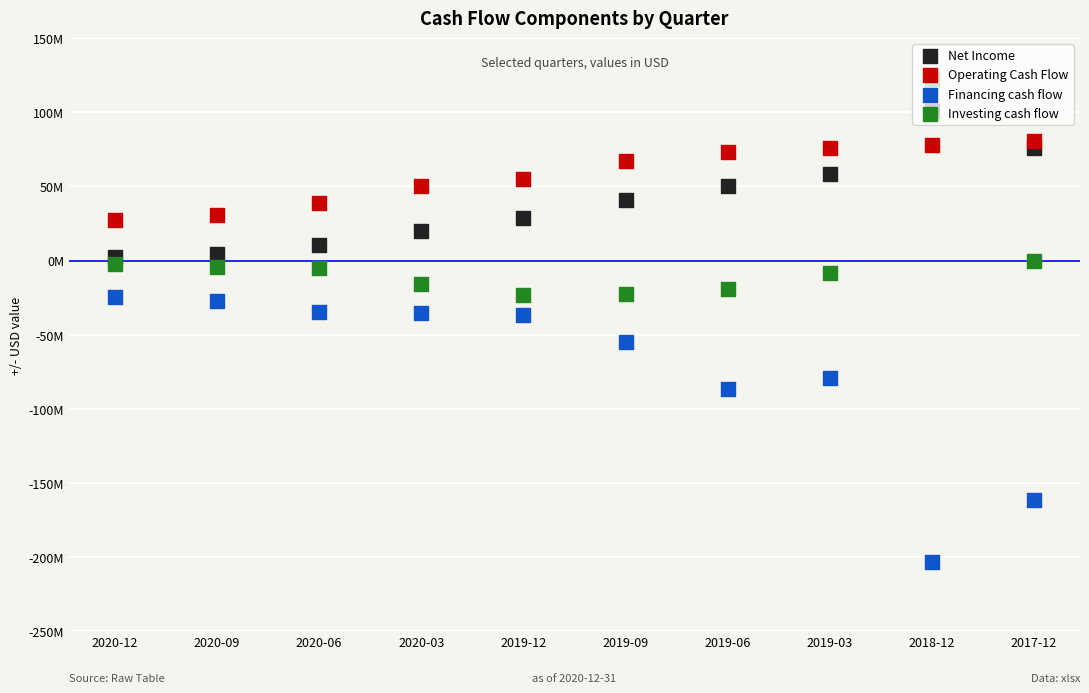

What are all the series names shown in the legend?

Net Income, Operating Cash Flow, Financing cash flow, Investing cash flow